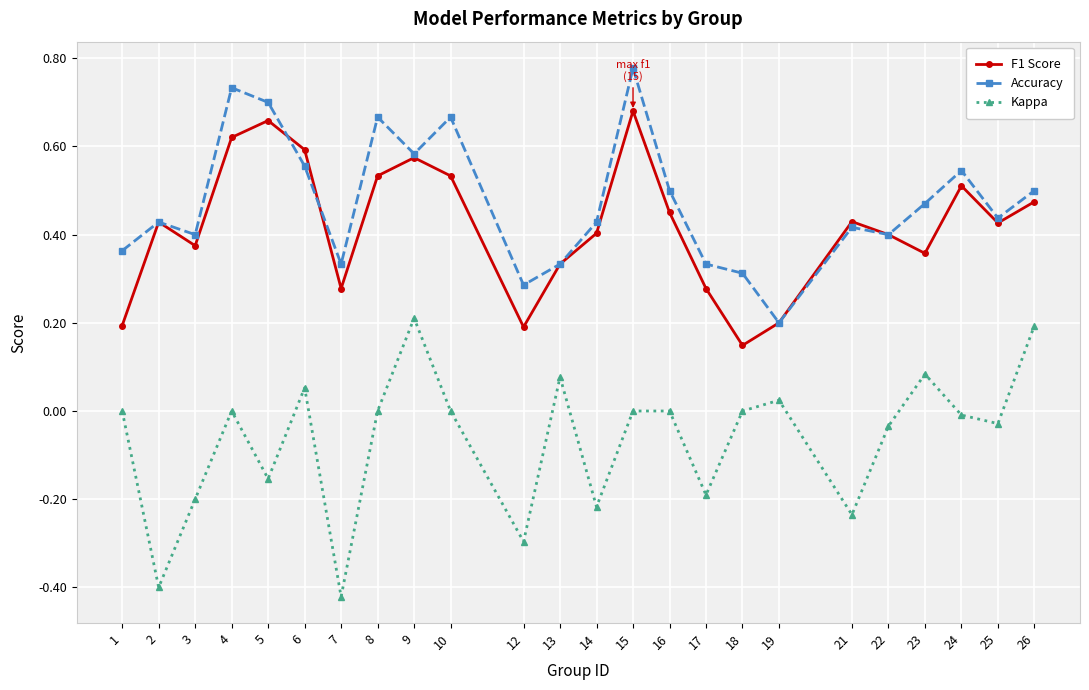

Count the F1 Score values in the range 0 to 1.

24